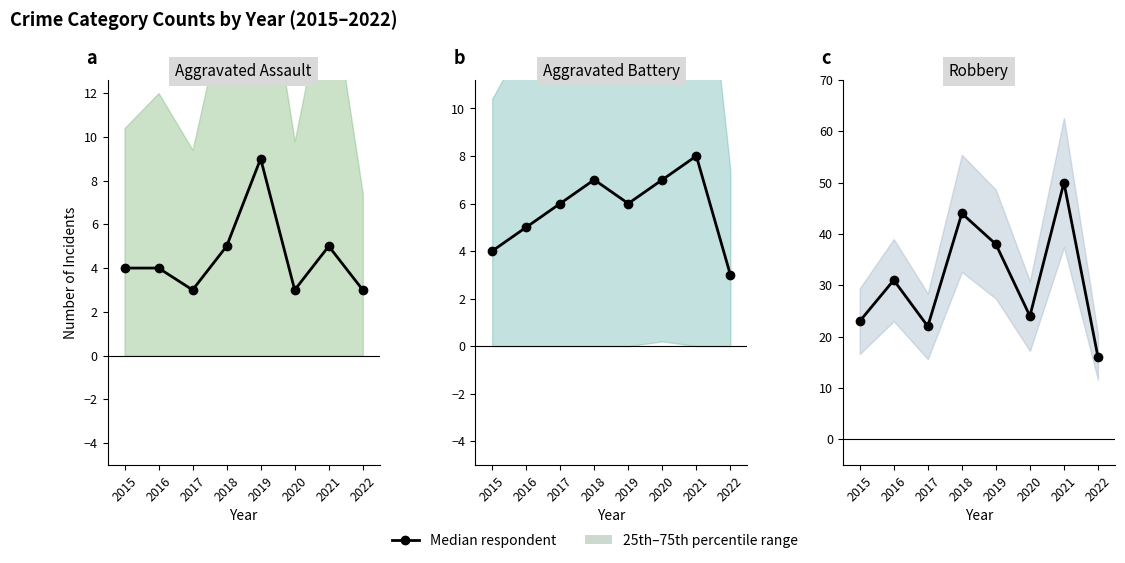

What is the difference between the second highest and minimum values?

28